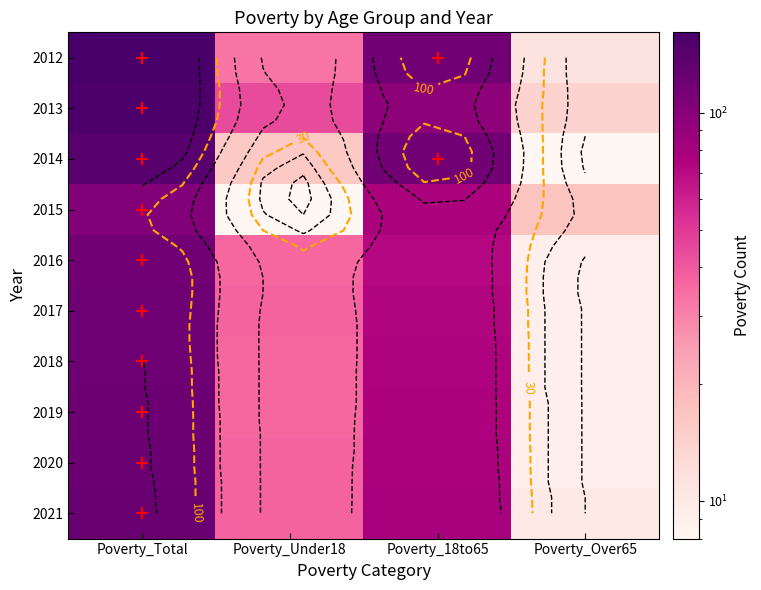

What is the total value across all series at Poverty_Total?

1287